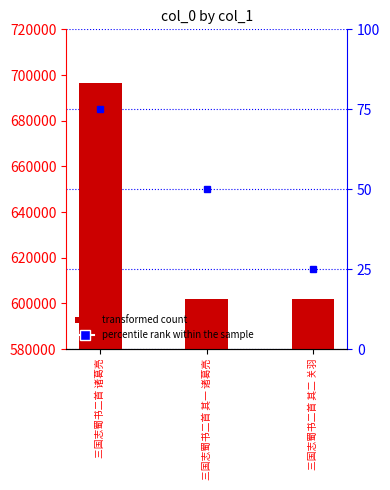

What is the label of the 1st bar from the left?

三国志蜀书二首 诸葛亮